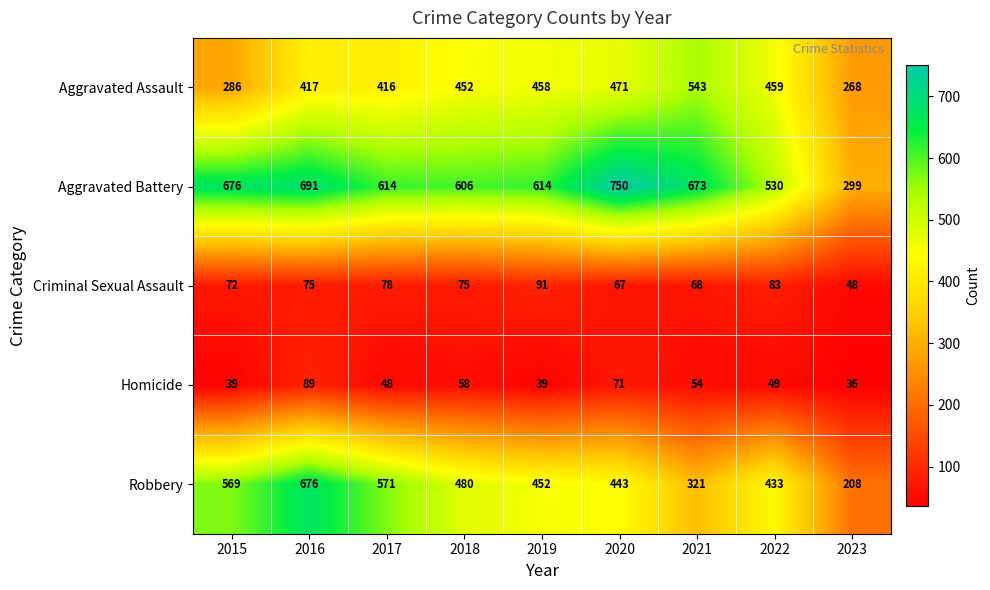

Rank the series at 2018 from lowest to highest value.

Homicide, Criminal Sexual Assault, Aggravated Assault, Robbery, Aggravated Battery